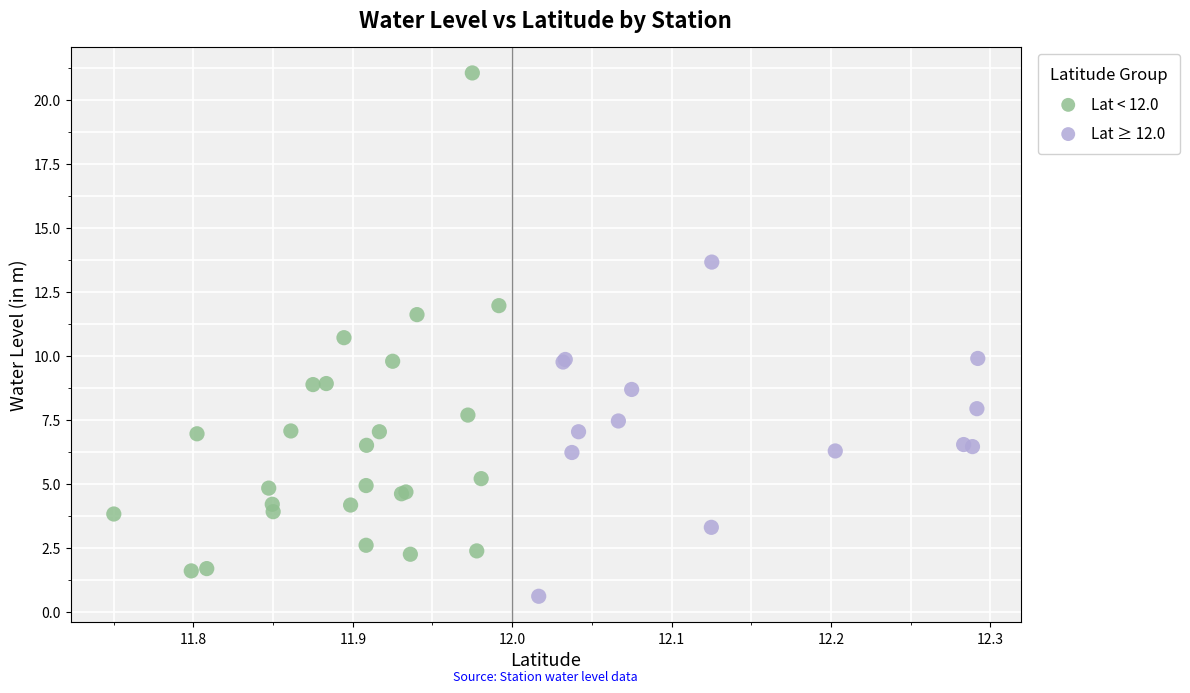

What are all the series names shown in the legend?

Lat < 12.0, Lat ≥ 12.0